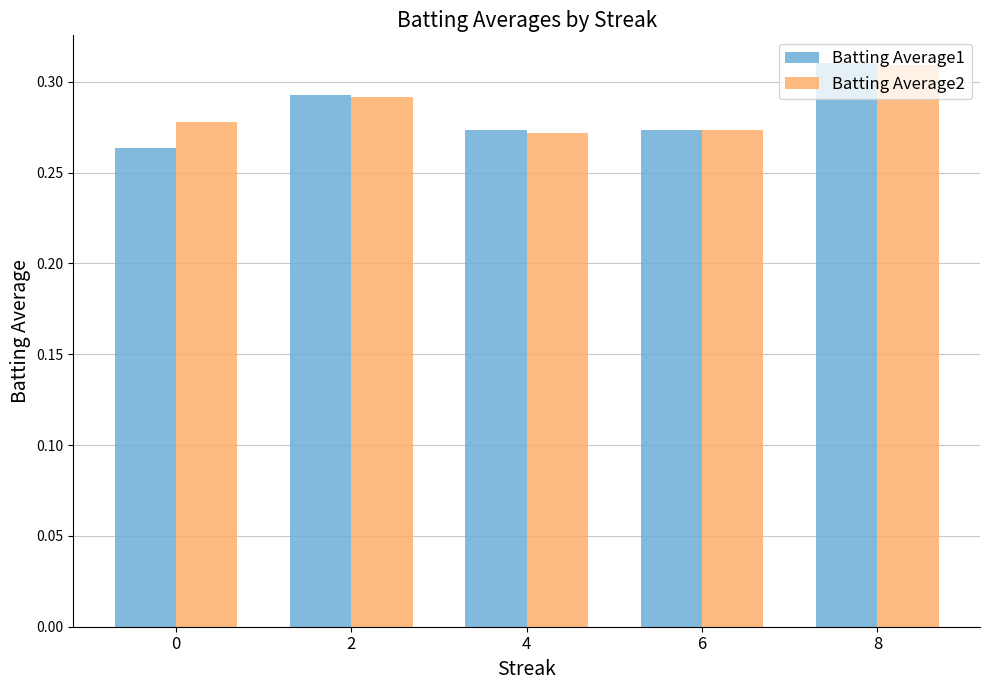

What is the total value across all series at 6?

0.5